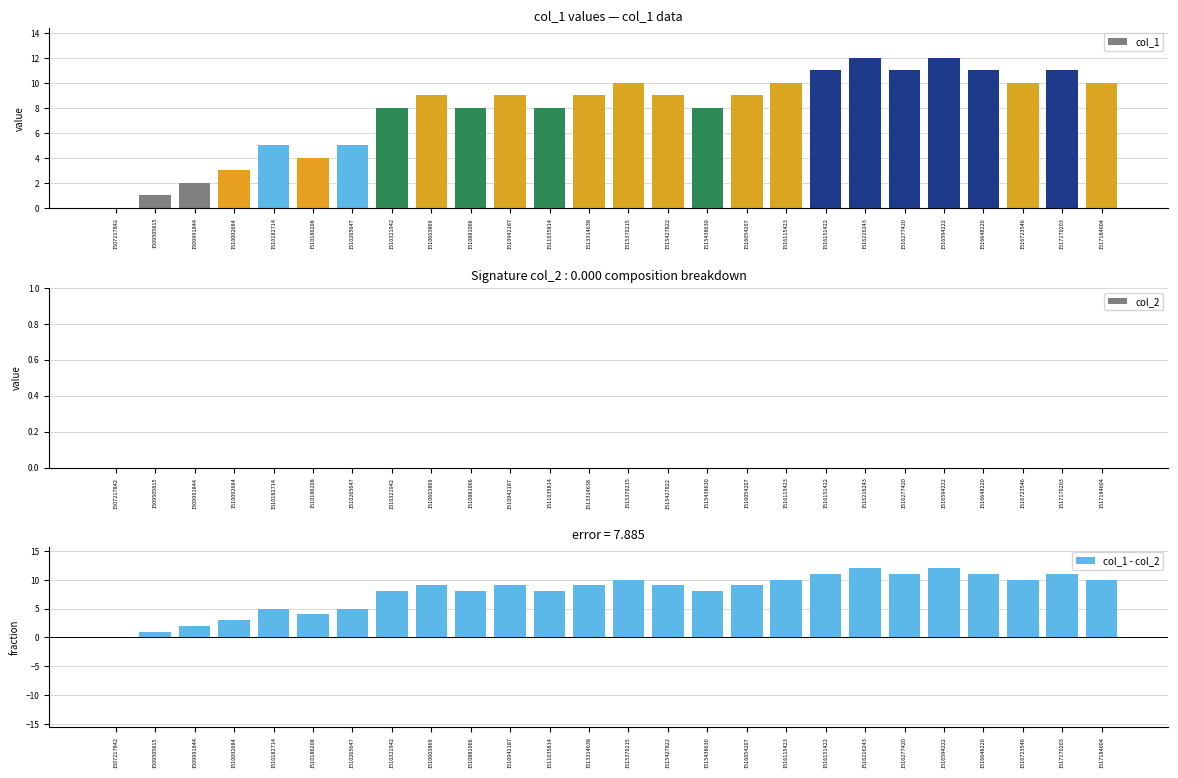

Rank the series by their maximum value, from lowest to highest.

col_2, col_1, col_1 - col_2